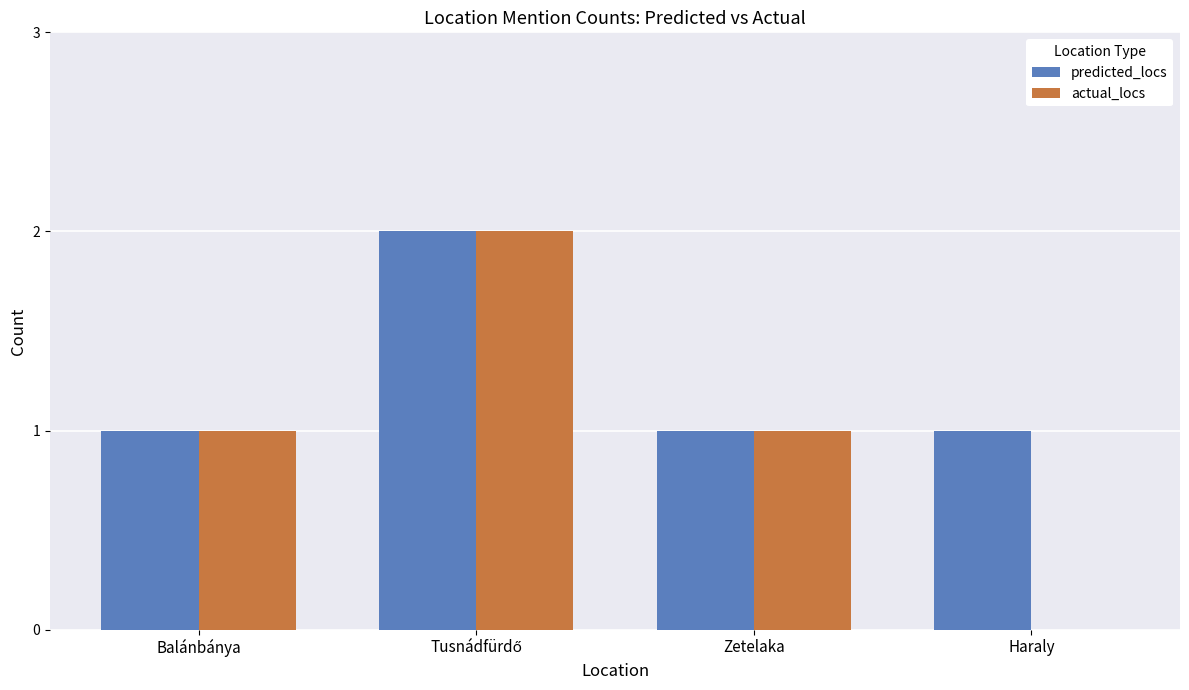

Is it true that actual_locs equals 0 at Zetelaka?

False